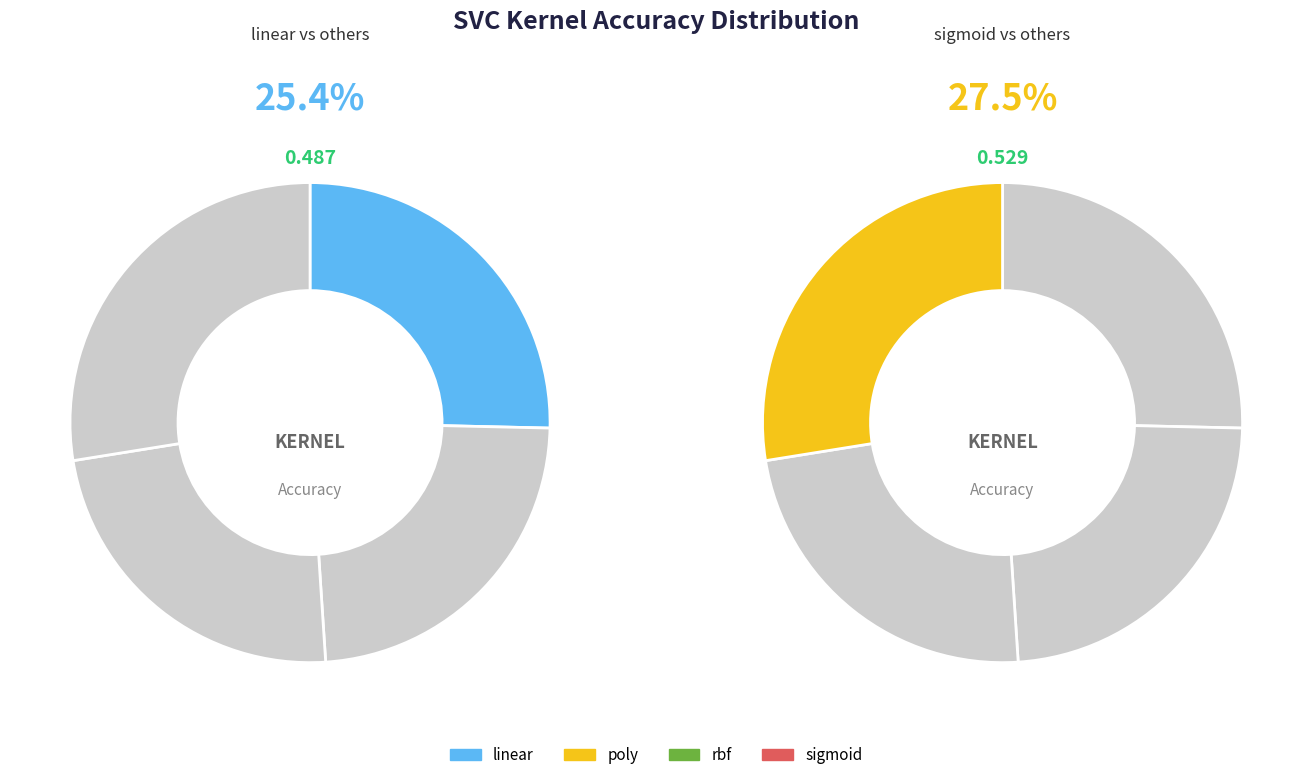

Does linear account for over 50% of the chart?

No